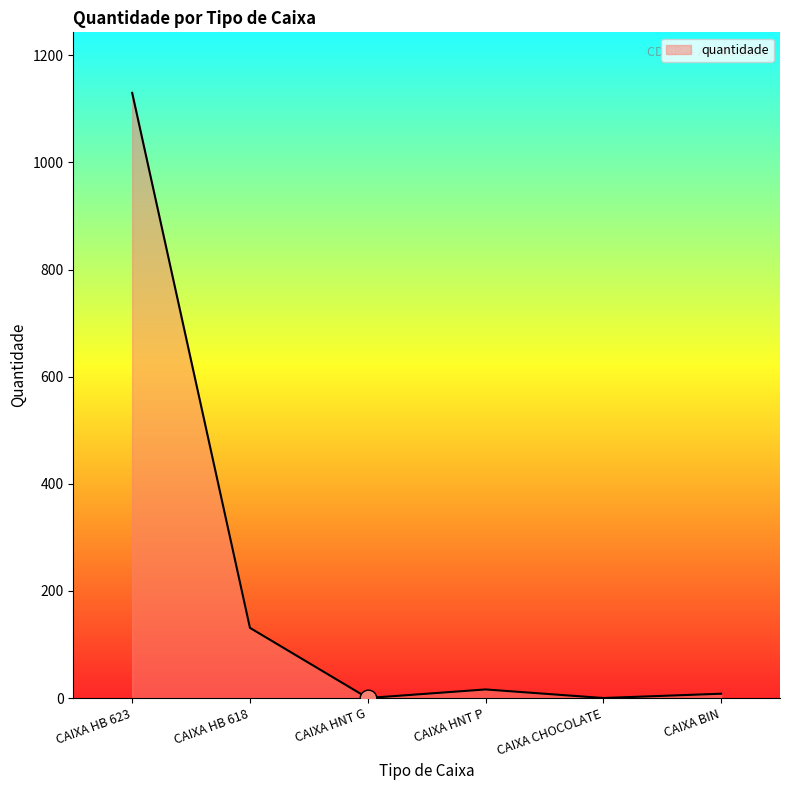

Is it true that the value at CAIXA HNT P is 16?

True